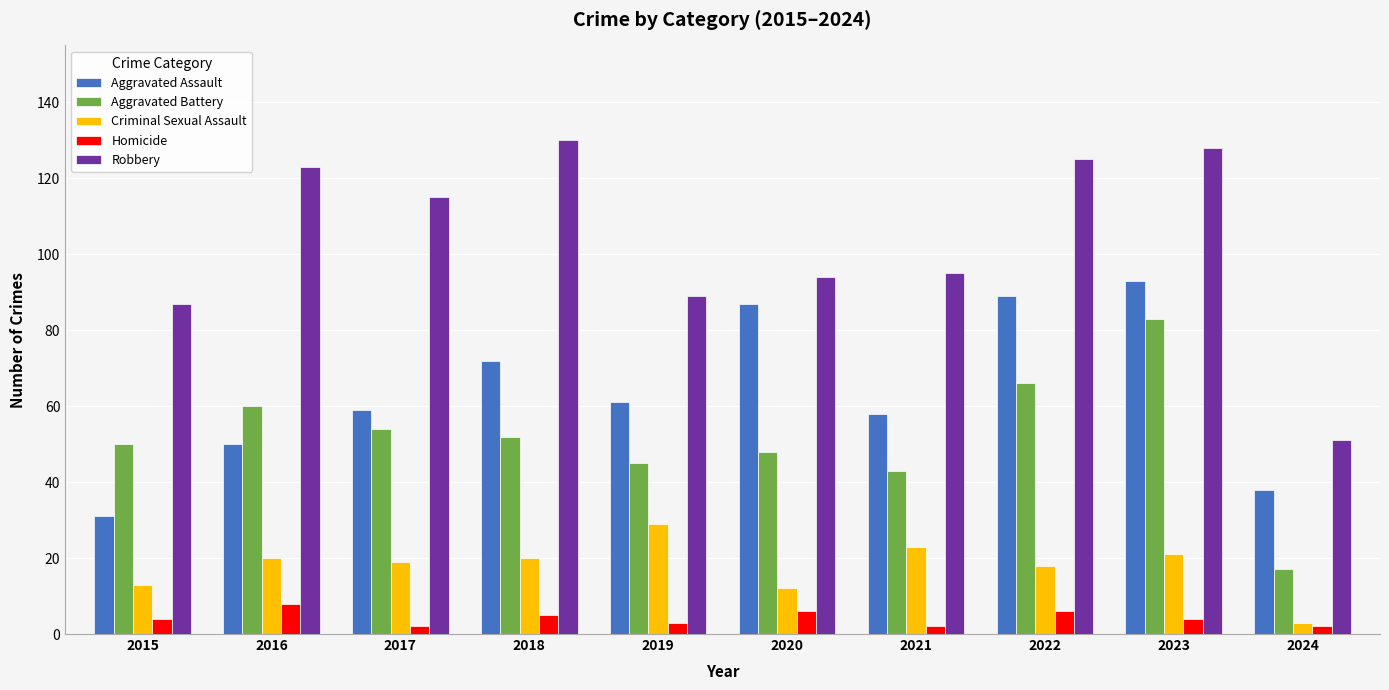

What is the value of the Aggravated Battery bar at the 9th from the left?

83